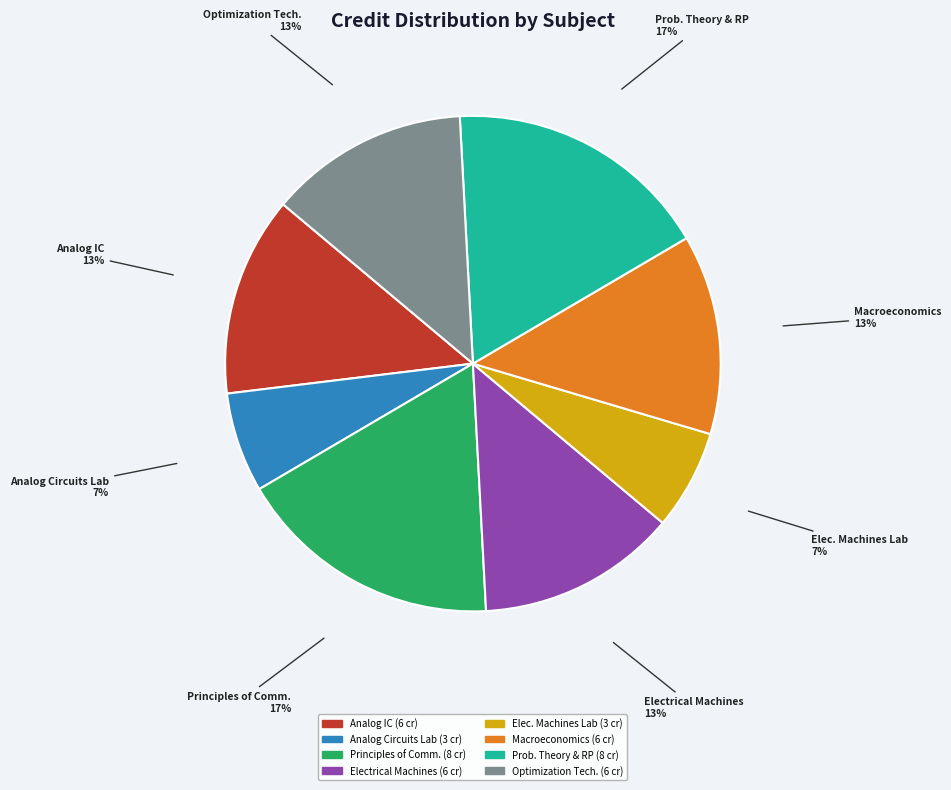

To the nearest percent, what is the average slice percentage?

12%